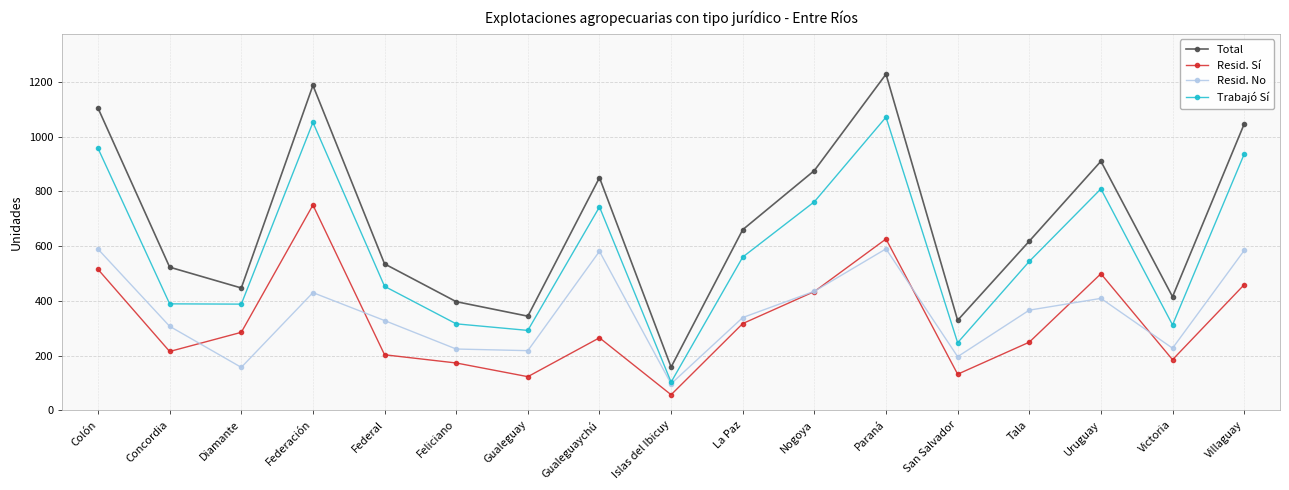

What is the value of the Trabajó Sí point at the 12th from the left?

1071